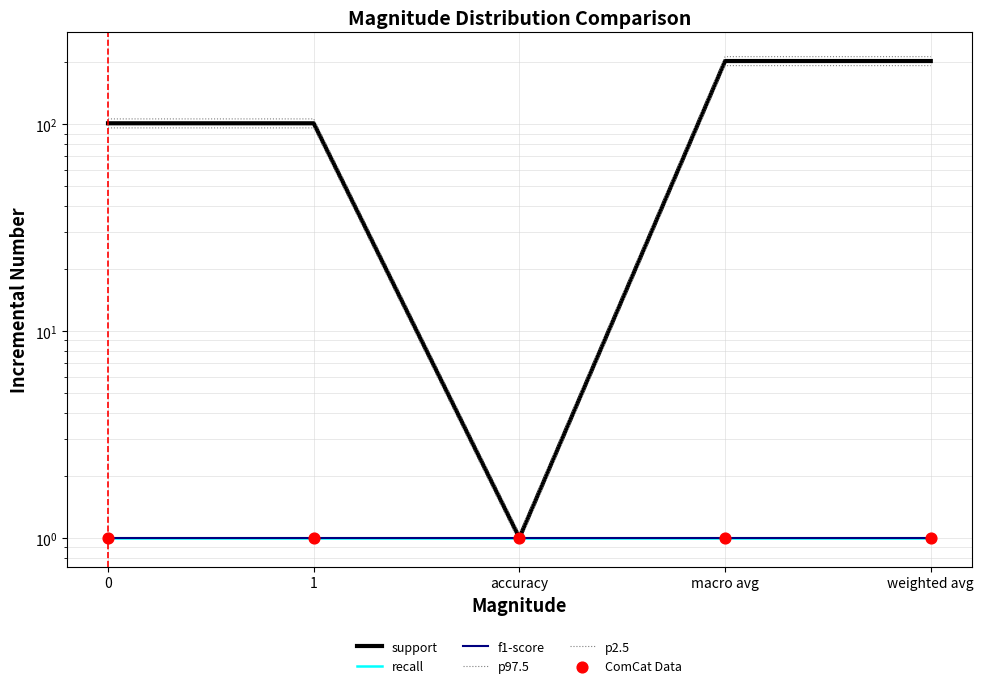

At how many categories does at least one series exceed 3?

4